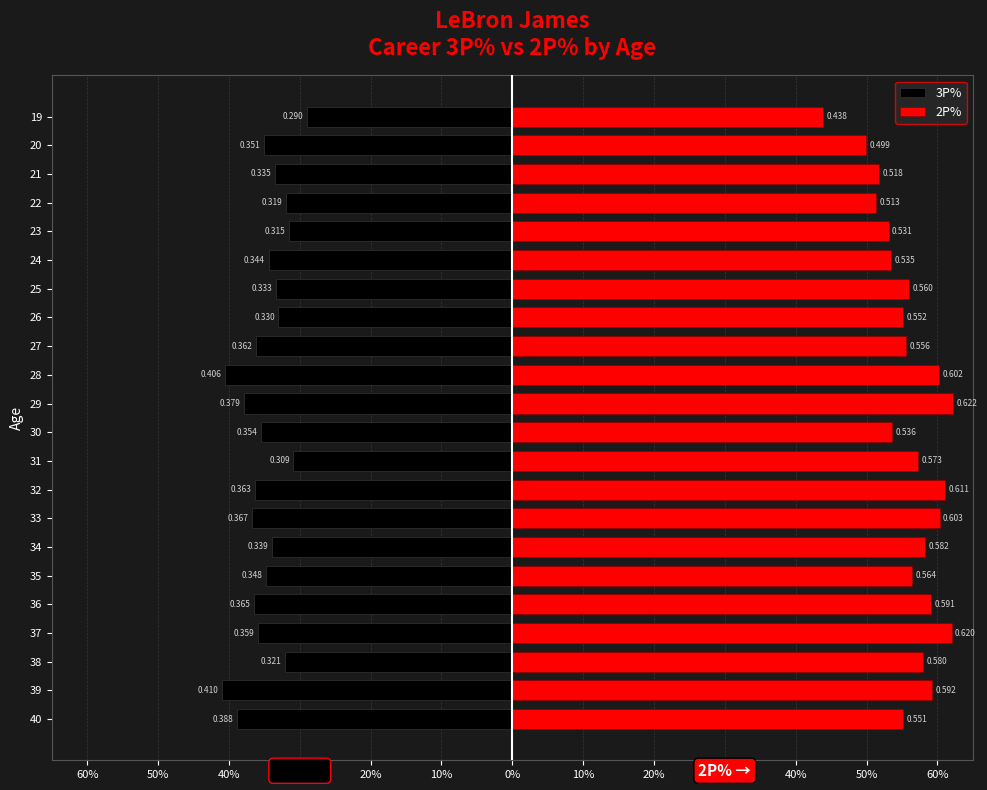

How many bars are there in total?

44